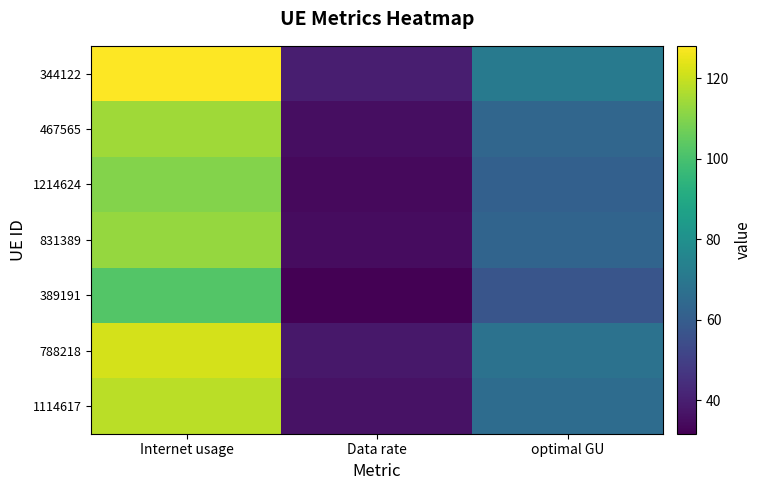

Reading left to right, extract all data points from this chart.

344122: Internet usage=128.1	Data rate=39.7	optimal GU=71.3
467565: Internet usage=114.4	Data rate=35.4	optimal GU=63.6
1214624: Internet usage=110.1	Data rate=34.1	optimal GU=61.2
831389: Internet usage=112.8	Data rate=34.9	optimal GU=62.8
389191: Internet usage=102.4	Data rate=31.7	optimal GU=56.9
788218: Internet usage=121.9	Data rate=37.7	optimal GU=67.8
1114617: Internet usage=118.1	Data rate=36.5	optimal GU=65.7